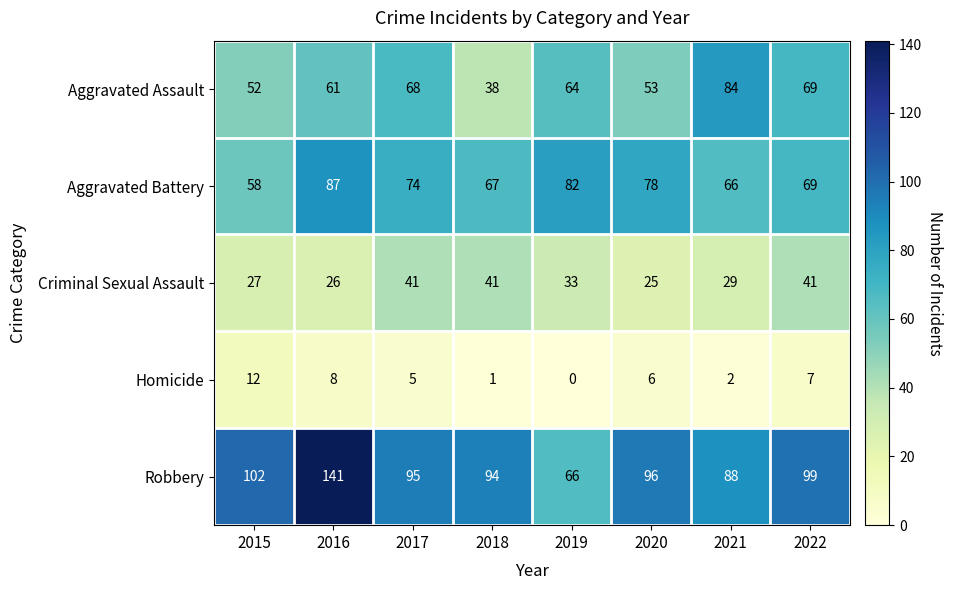

Which series has the largest total across all categories?

Robbery